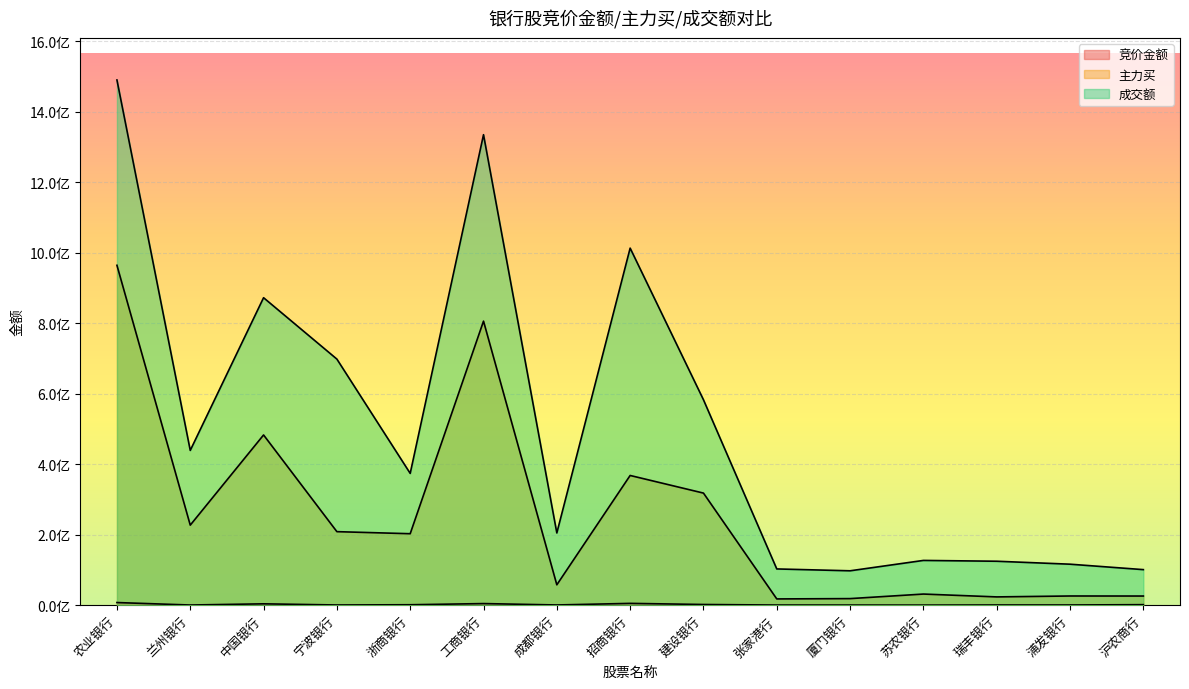

Does the chart display data point markers on the line(s)?

No